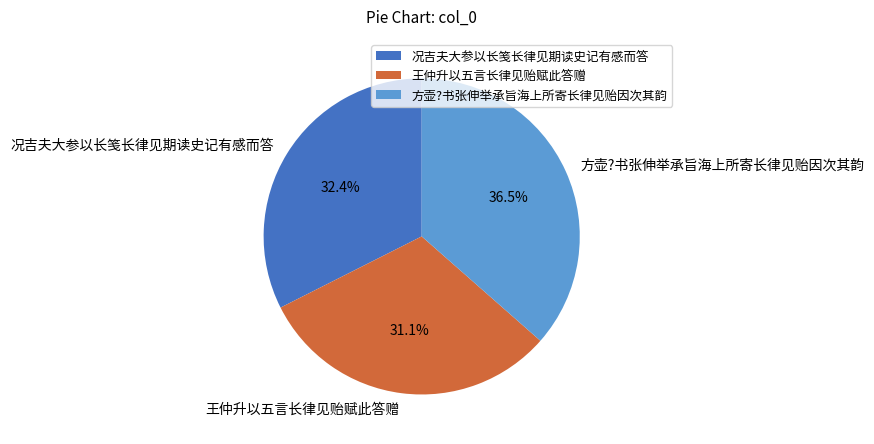

To the nearest percent, what percentage of the pie is 况吉夫大参以长笺长律见期读史记有感而答?

32%